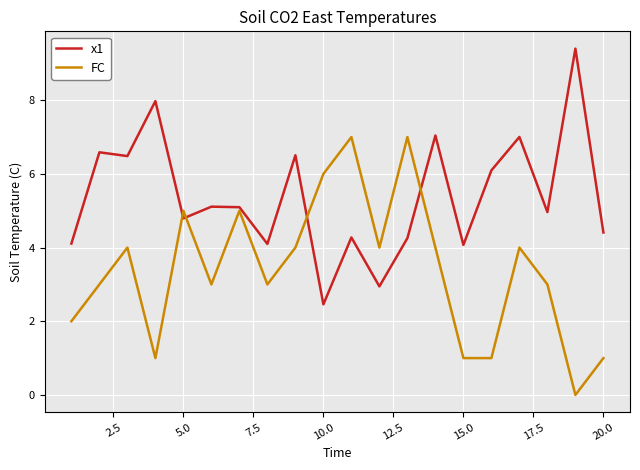

What is the maximum value shown in the chart?

9.4